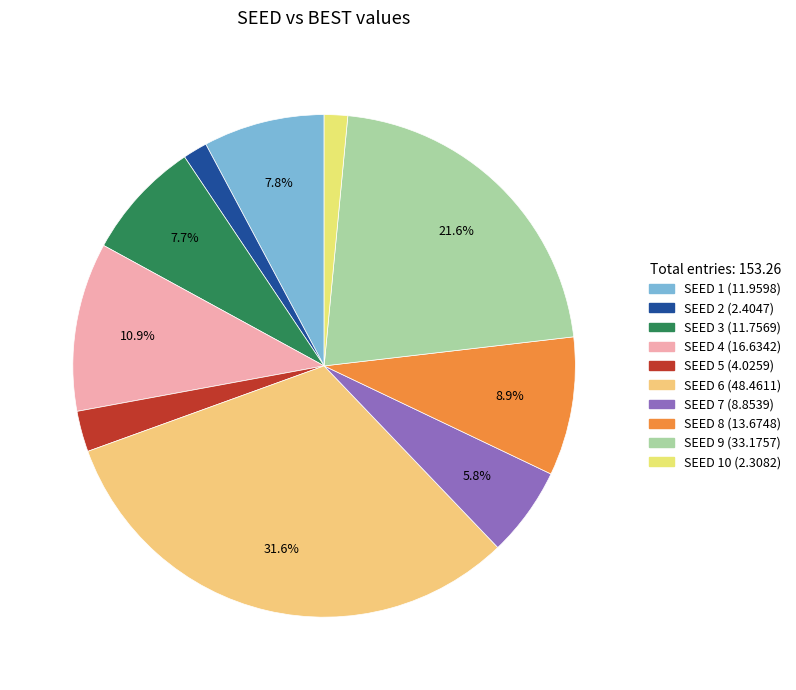

How many slices are in this pie chart?

10